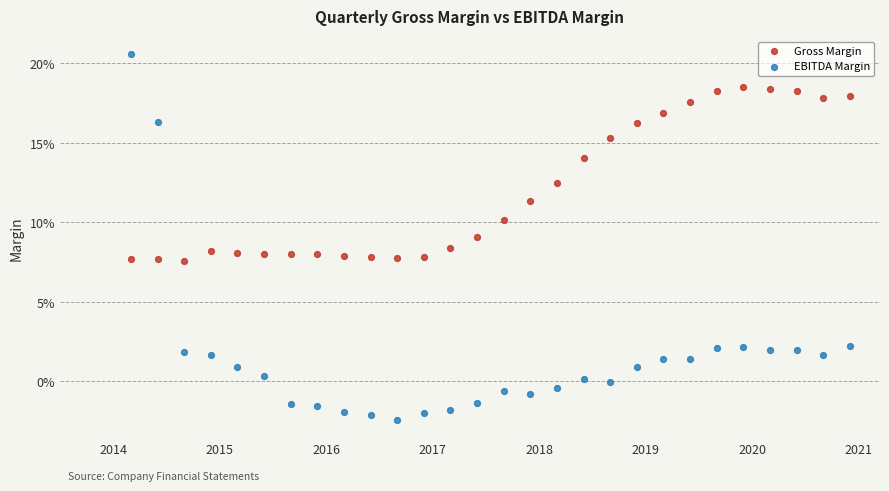

Which series has the largest Y range (max minus min)?

EBITDA Margin